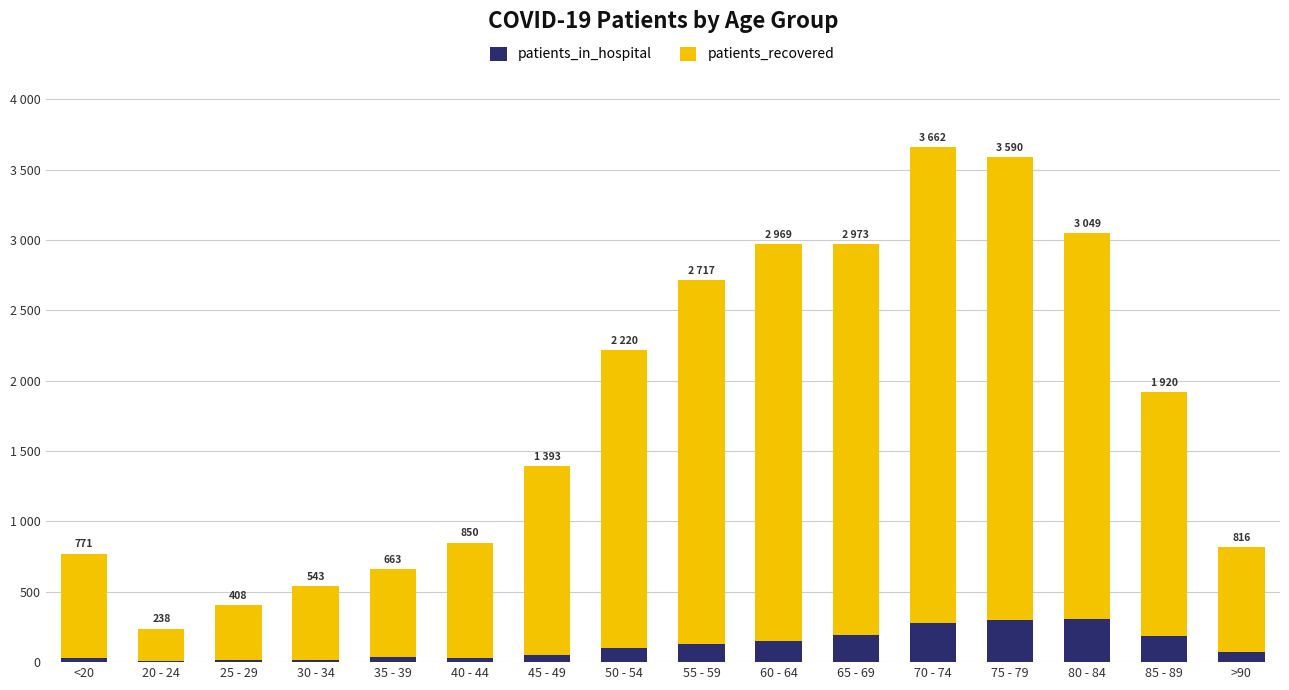

Are the bars horizontal?

No